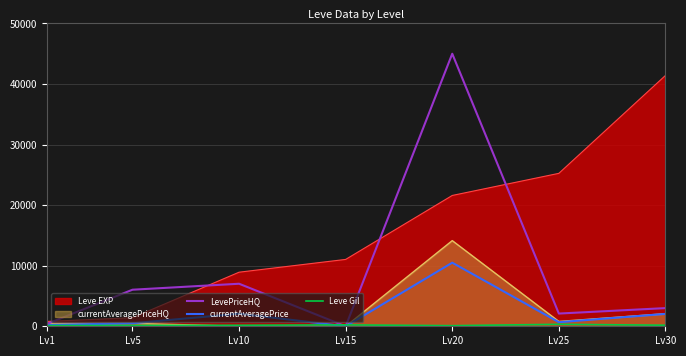

What is the spread (max minus min) of values at Lv5?

5896.8